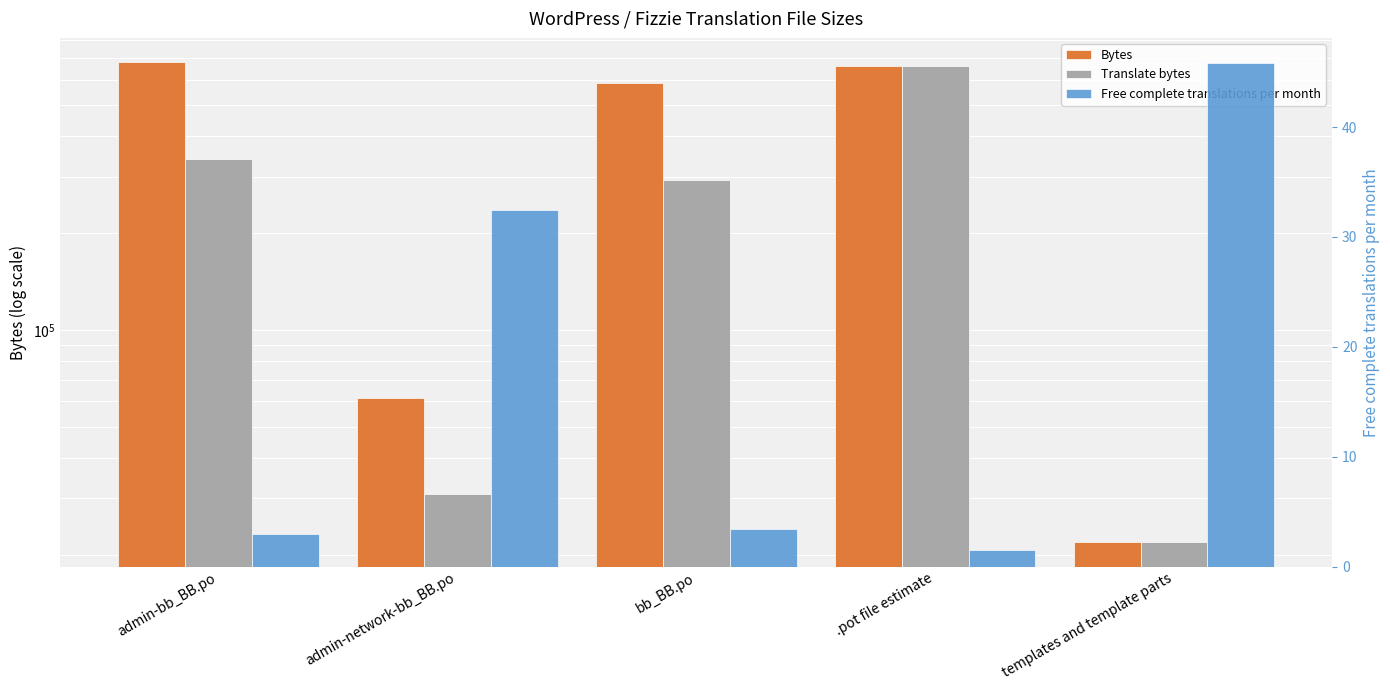

List the series in order of their peak value, highest first.

Bytes, Translate bytes, Free complete translations per month